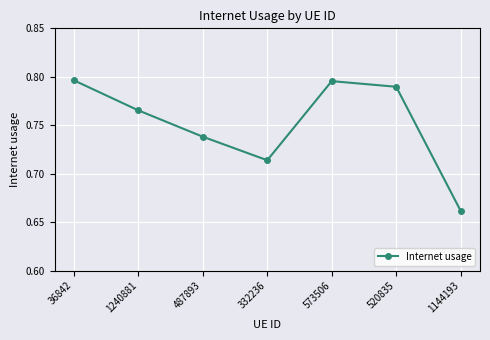

Between 332236 and 520835, which is larger?

520835